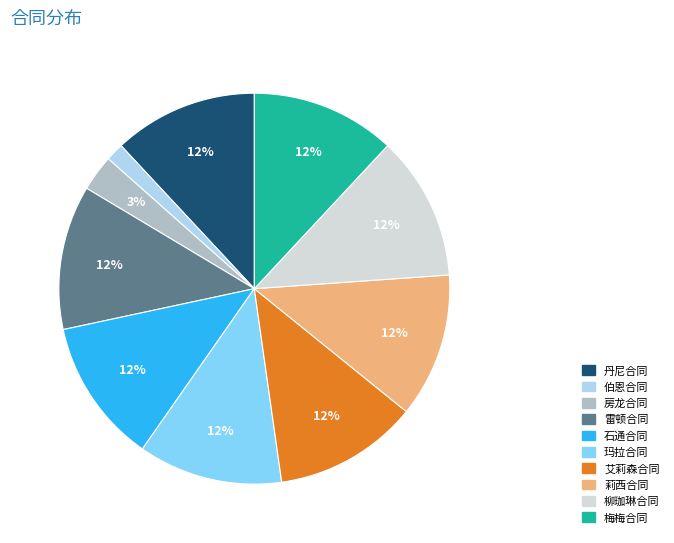

What is the smallest slice in the pie chart?

伯恩合同